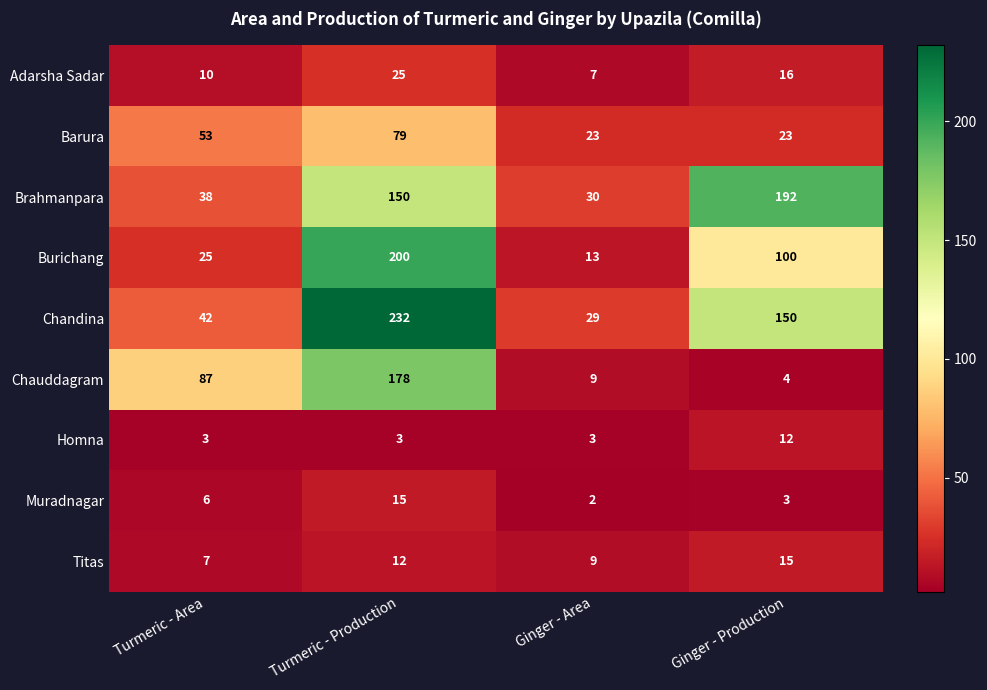

What is the sum of the Homna values at Turmeric - Area and Ginger - Production?

15